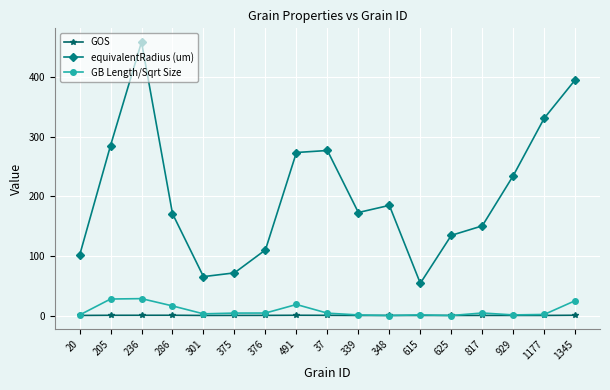

True or false: GOS has more than 2 points higher than both neighbors.

True